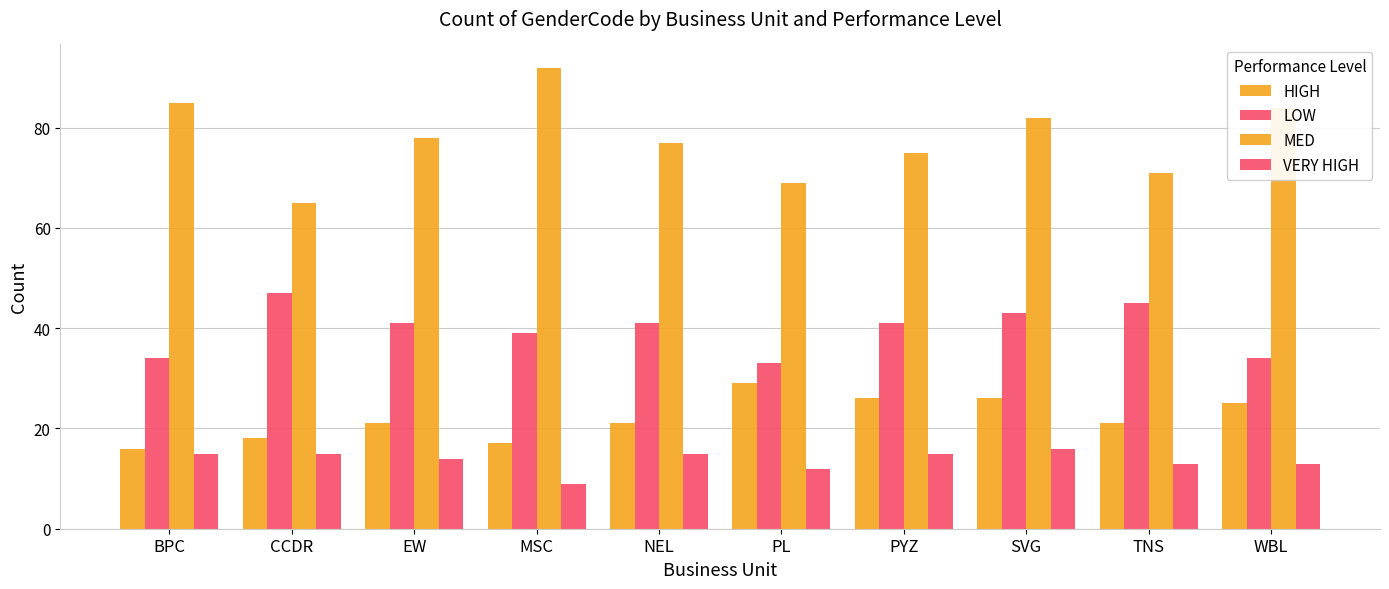

What is the label of the 1st bar from the right?

WBL